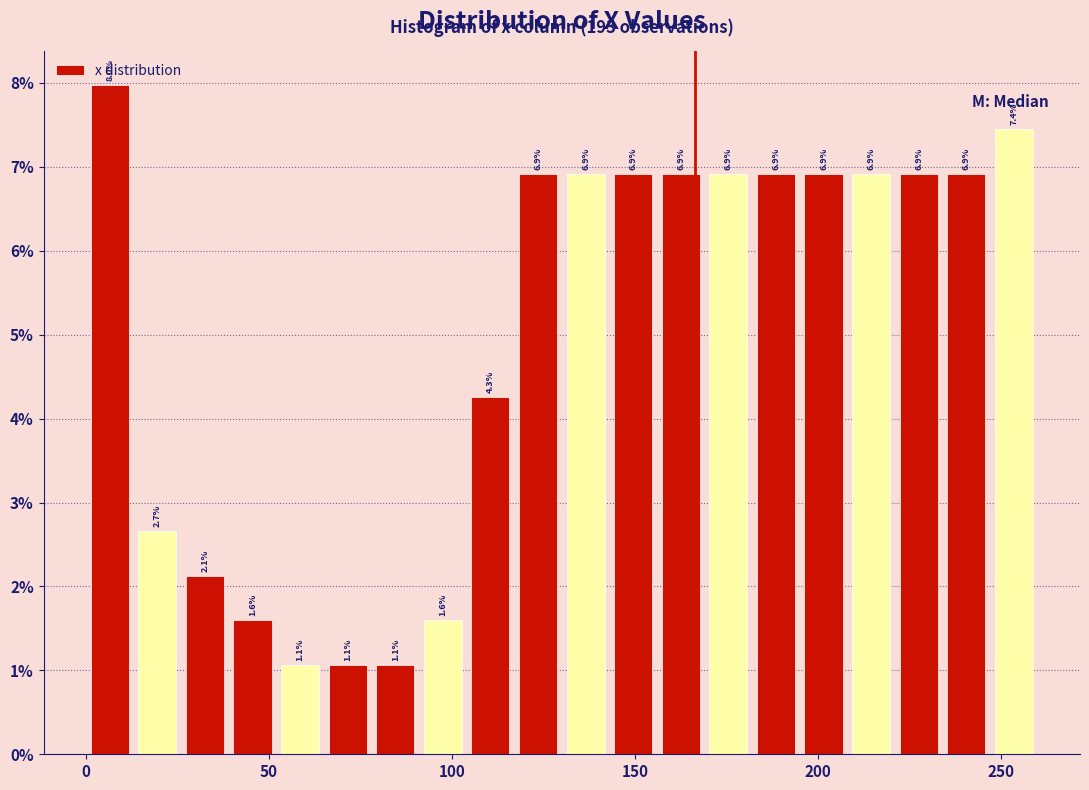

Read against the x-axis, roughly where is the centre of the tallest bar?

5